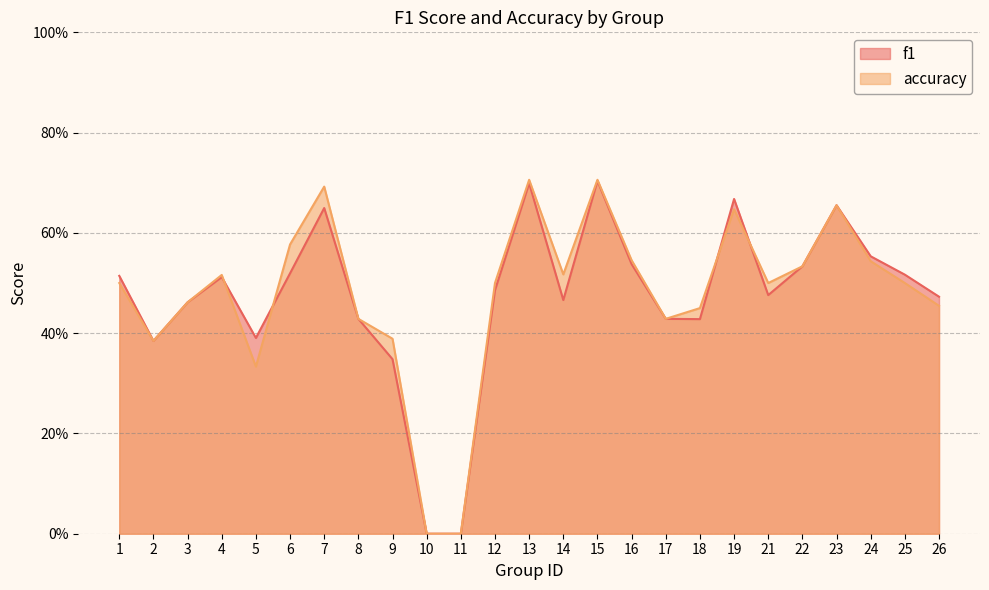

The value of accuracy at 16 is 0.9. True or false?

False